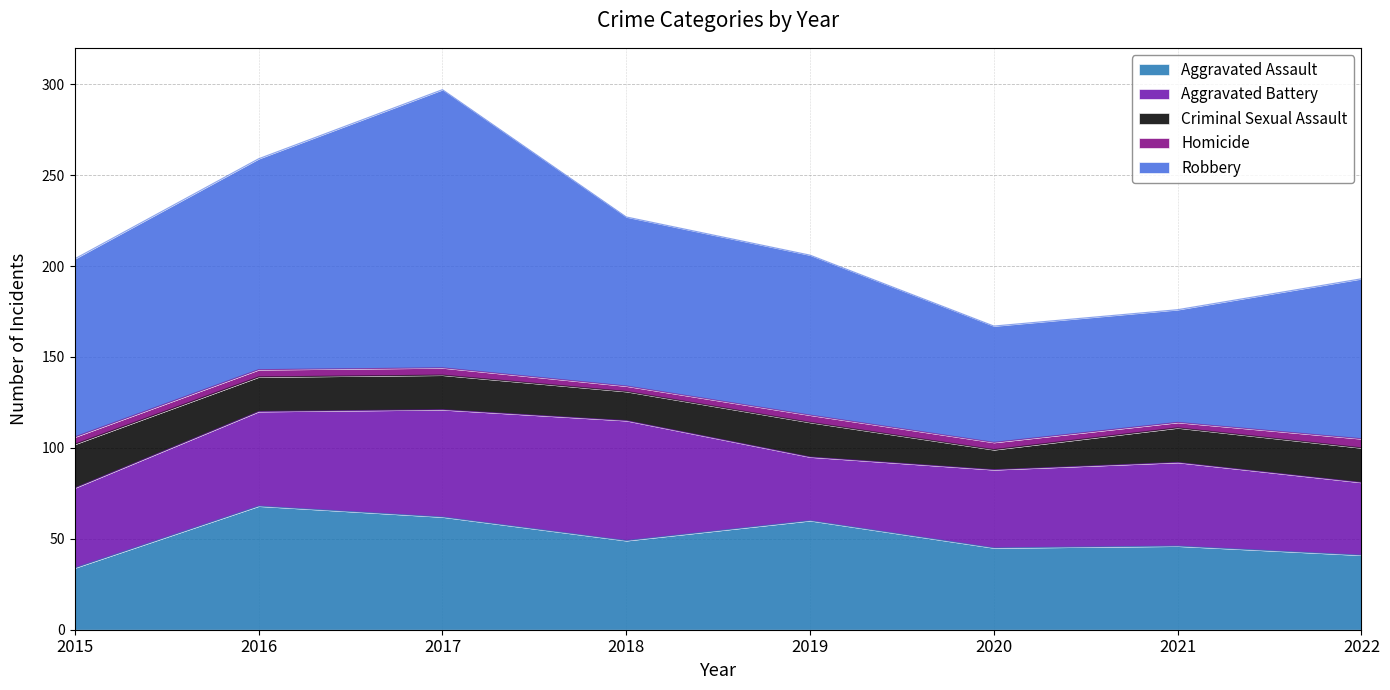

Reading left to right, transcribe all the data shown in this chart.

Aggravated Assault: 2015=34	2016=68	2017=62	2018=49	2019=60	2020=45	2021=46	2022=41
Aggravated Battery: 2015=44	2016=52	2017=59	2018=66	2019=35	2020=43	2021=46	2022=40
Criminal Sexual Assault: 2015=24	2016=19	2017=19	2018=16	2019=19	2020=11	2021=19	2022=19
Homicide: 2015=4	2016=4	2017=4	2018=3	2019=4	2020=4	2021=3	2022=5
Robbery: 2015=98	2016=116	2017=153	2018=93	2019=88	2020=64	2021=62	2022=88